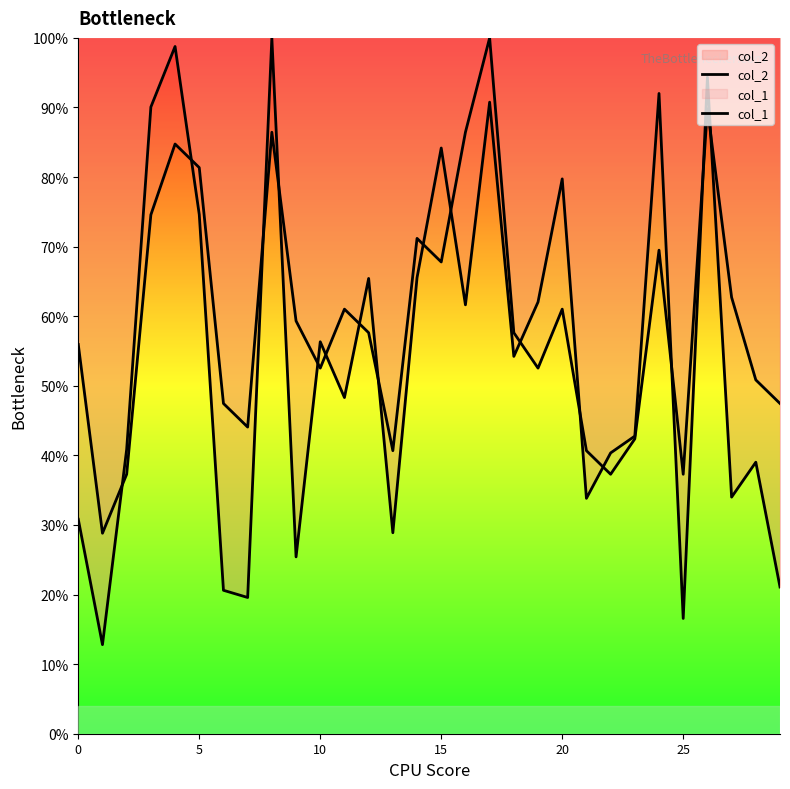

In col_1, how many points are higher than both neighbors (excluding endpoints)?

8